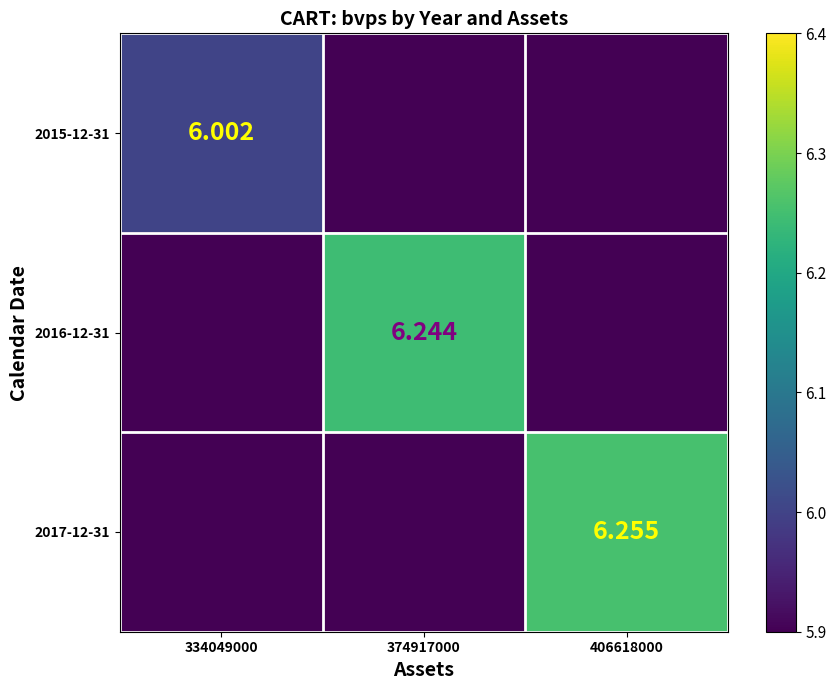

What is the total value across all series at 406618000?

6.3